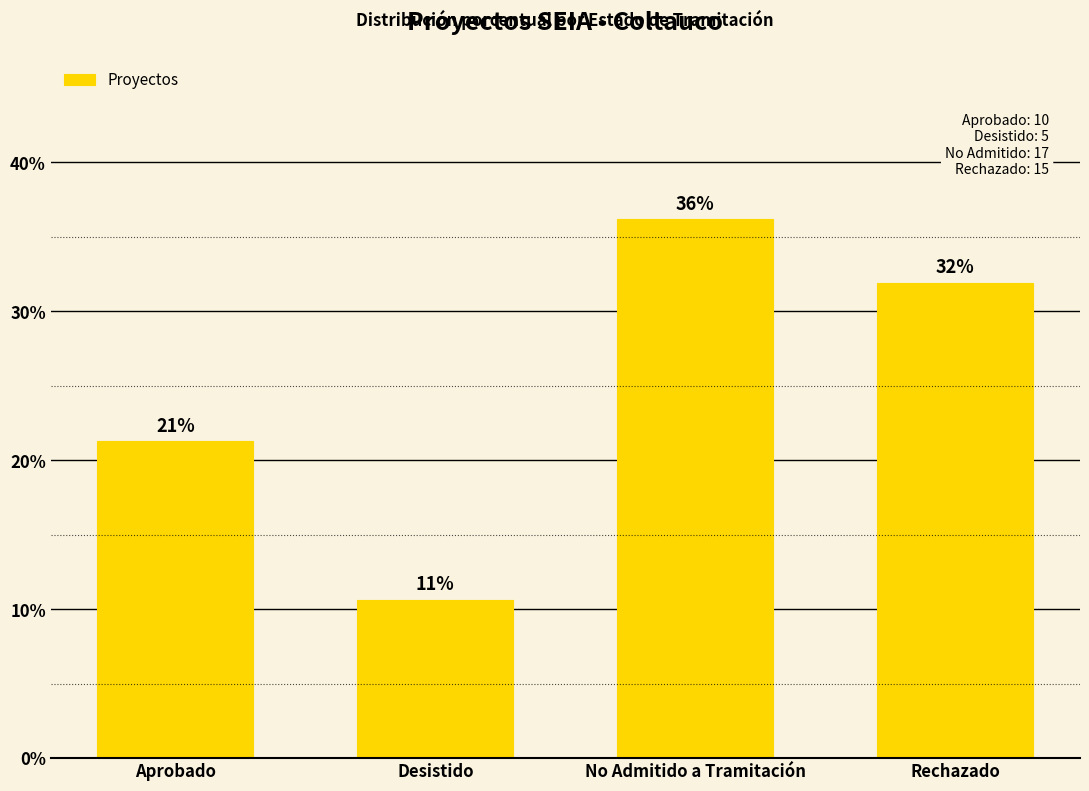

What value does the data have at No Admitido a Tramitación?

36.2